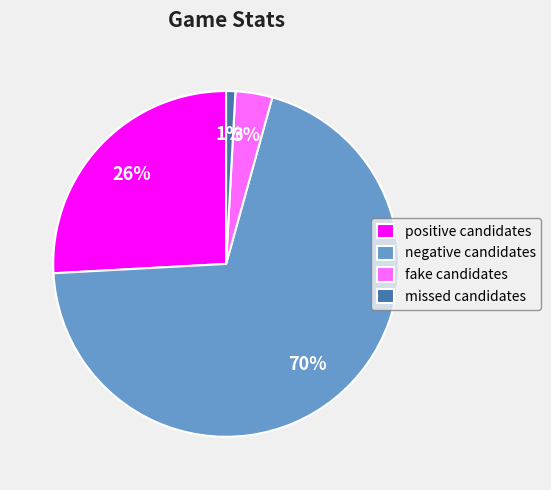

What is the largest slice in the pie chart?

negative candidates